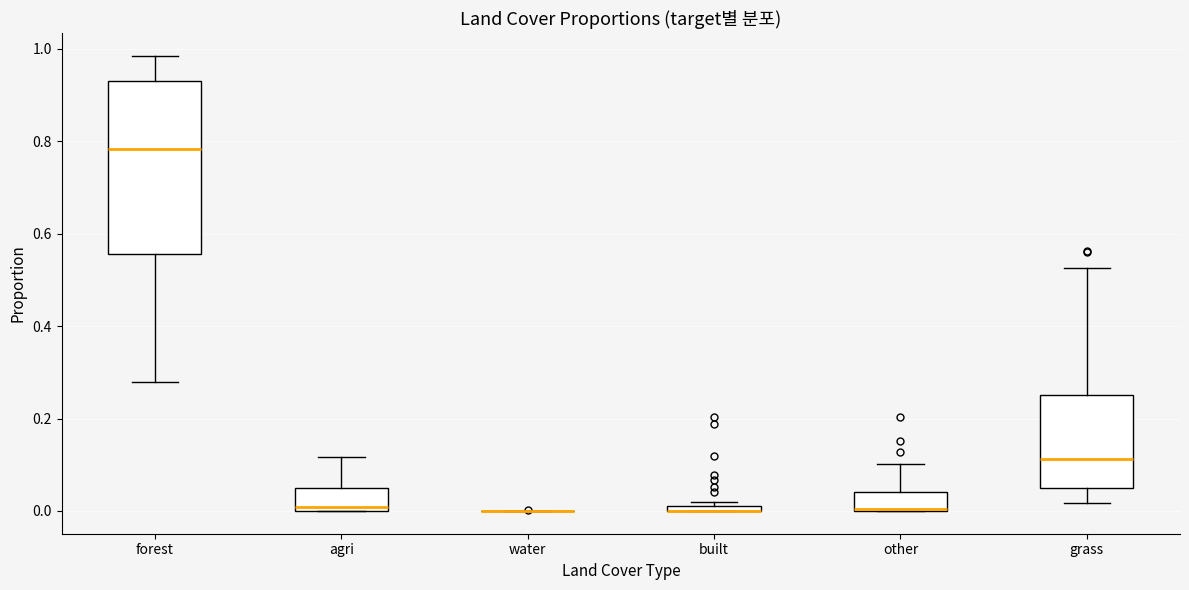

Comparing the boxes themselves (not the whiskers), which one is the tallest?

forest